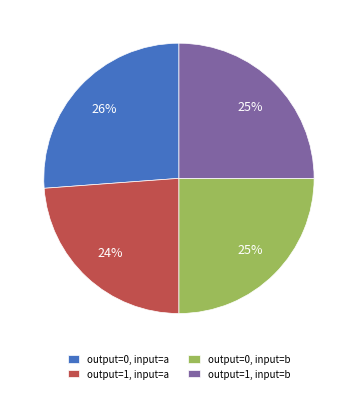

Does output=0, input=a represent more than half of the total?

No